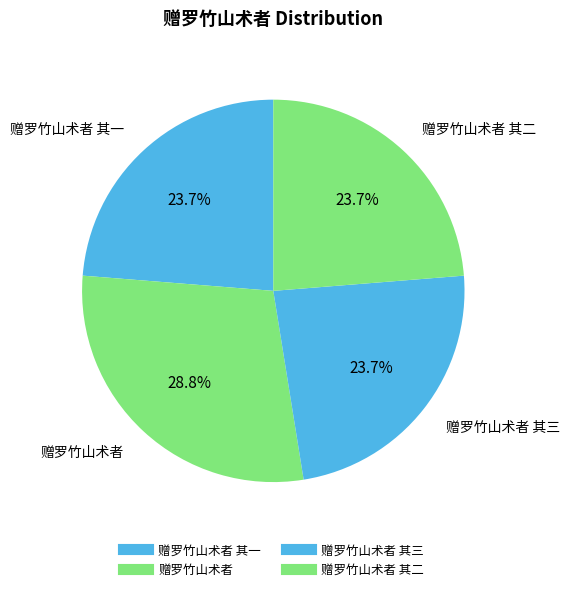

How many slices are in this pie chart?

4